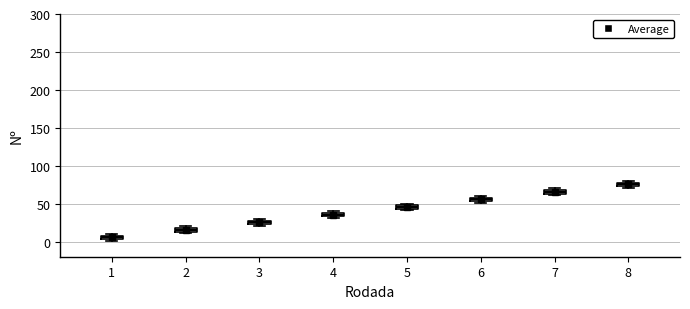

Where is the upper edge of the box at x = 7 on the y-axis? The values are not printed on the chart, so give them approximately, as read against the axis.

70